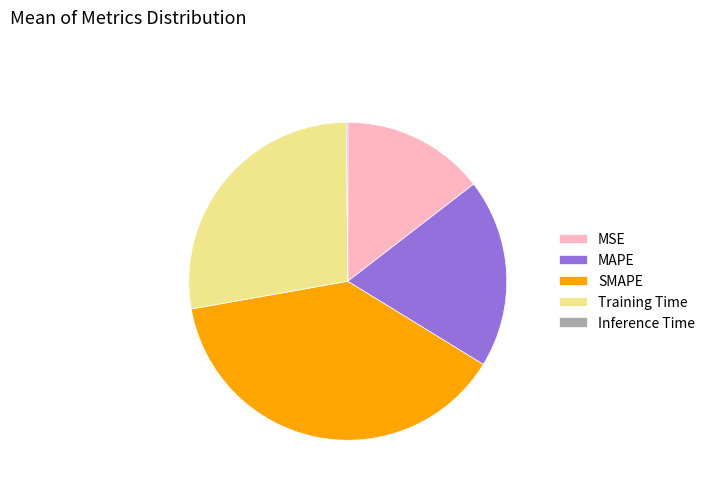

What is the ratio of the value at Training Time to the value at SMAPE?

0.7